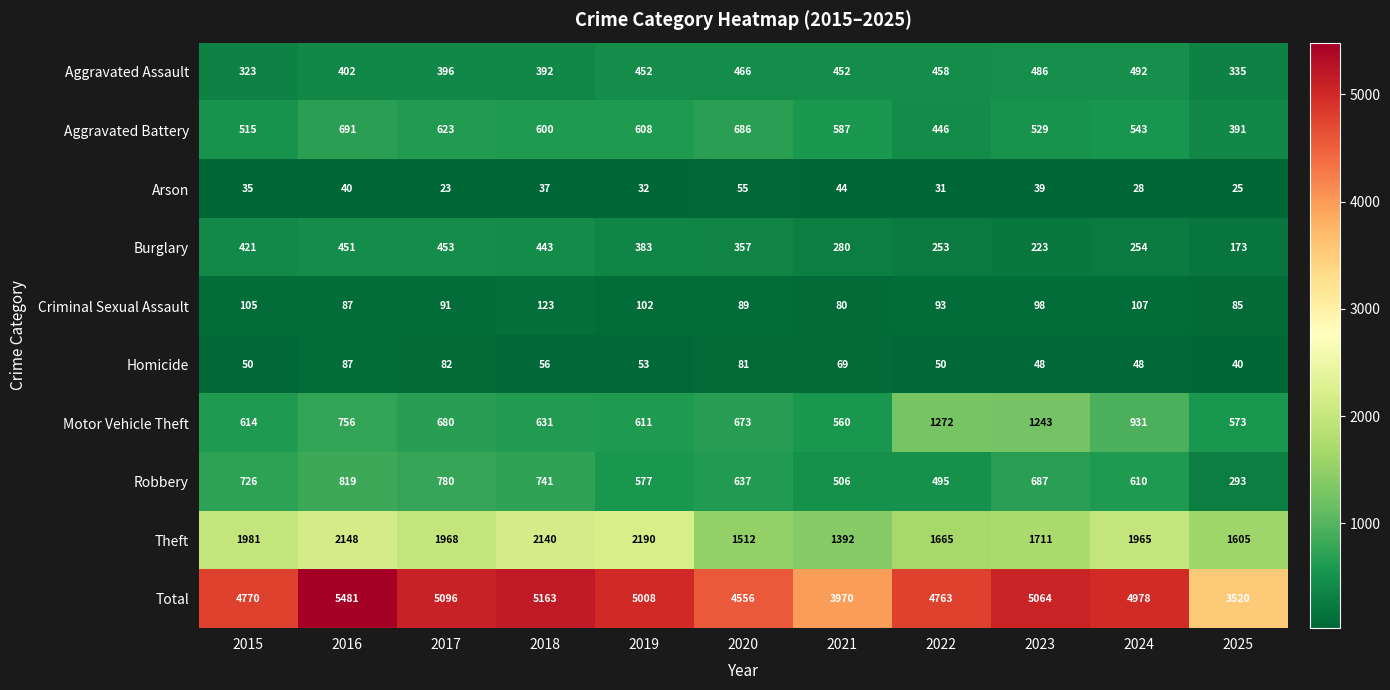

At how many categories does at least one series exceed 2661?

11